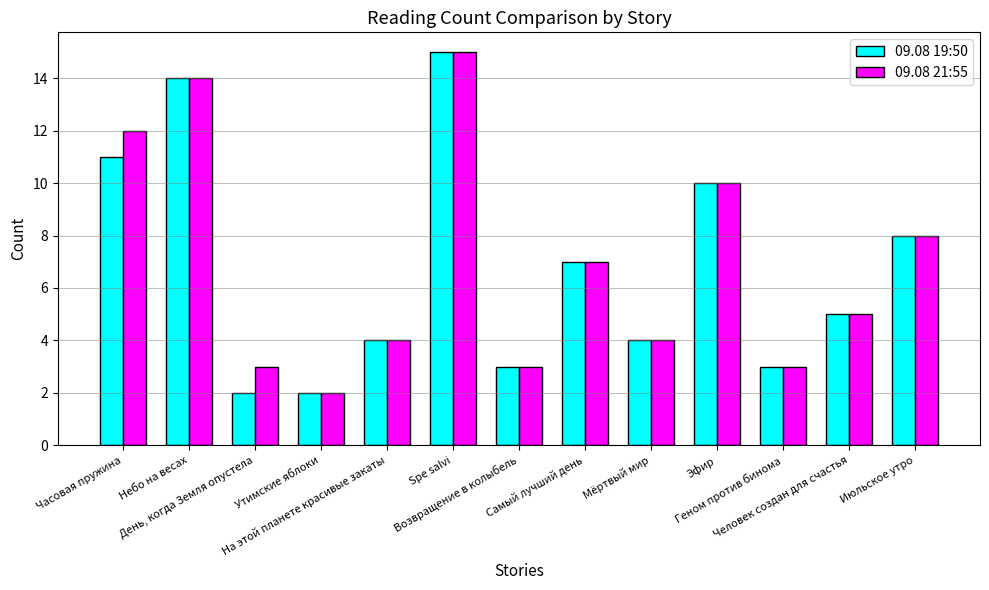

Is the value of 09.08 21:55 at Мёртвый мир greater than the value of 09.08 19:50 at Утимские яблоки?

Yes